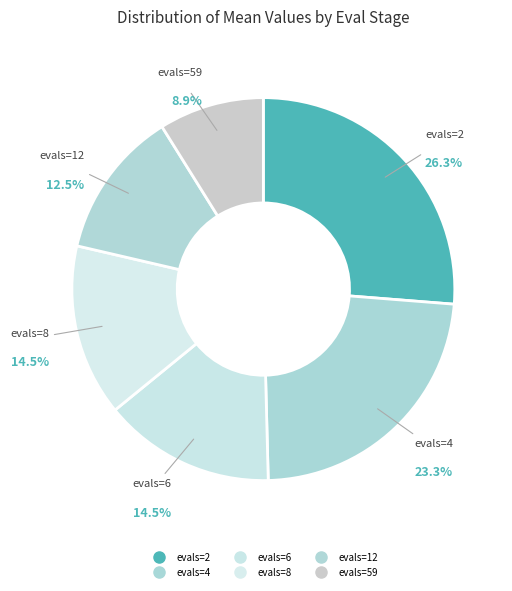

How many segments does this pie chart have?

6